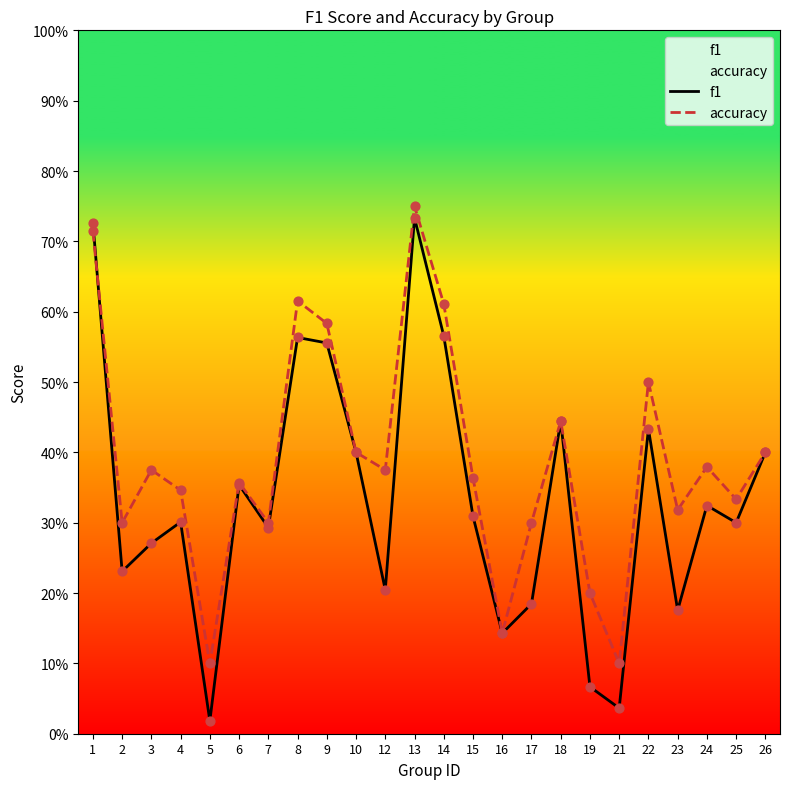

Which series contains the lowest Y value?

f1